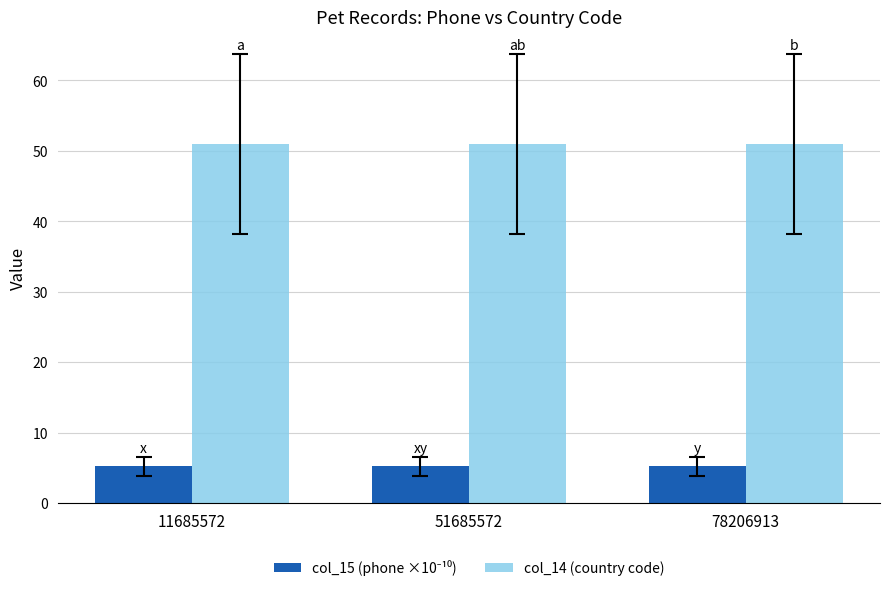

True or false: col_14 (country code) has a value of 51.0 at 11685572.

True